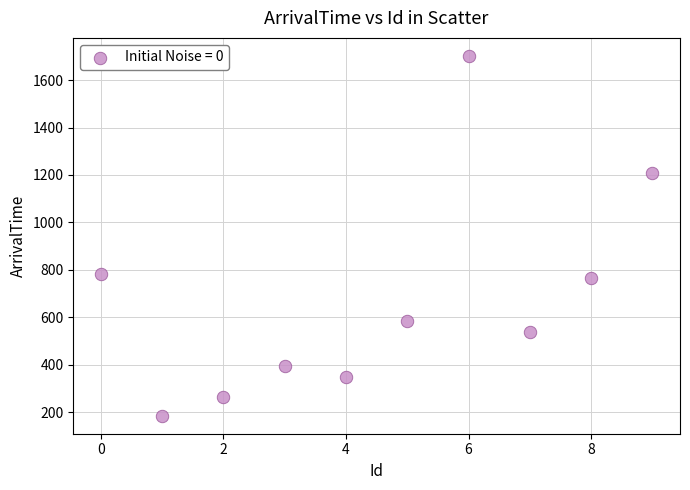

What is the average X value?

4